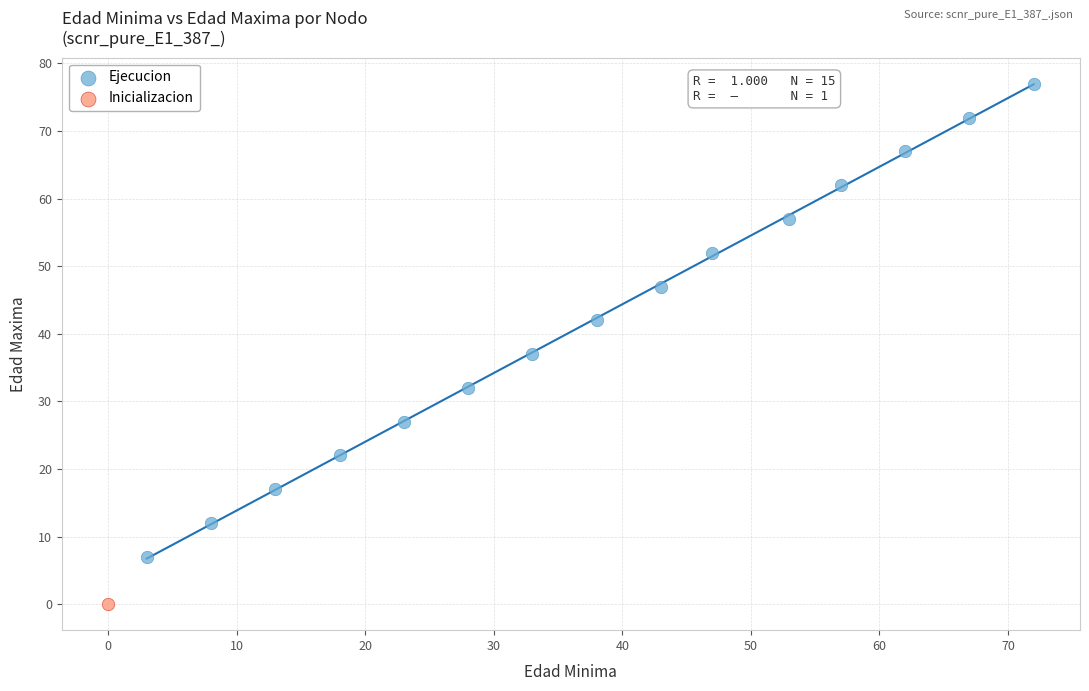

What are all the series names shown in the legend?

Ejecucion, Inicializacion